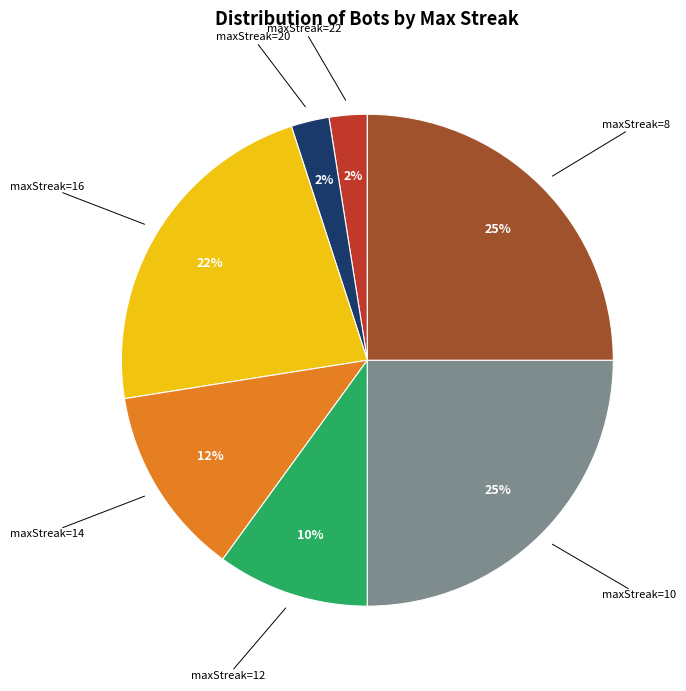

To the nearest percent, what is the average slice percentage?

14%